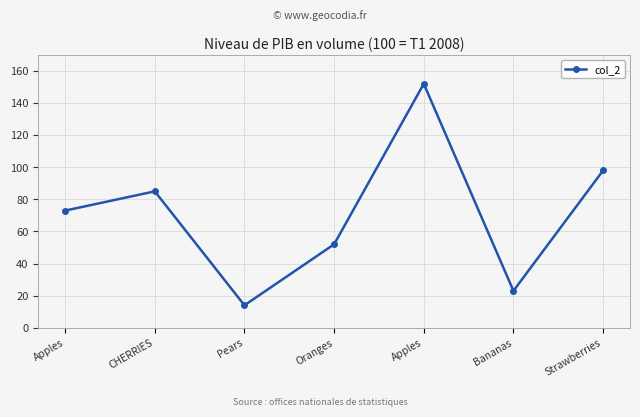

At which category does the chart reach its minimum across all series?

Pears